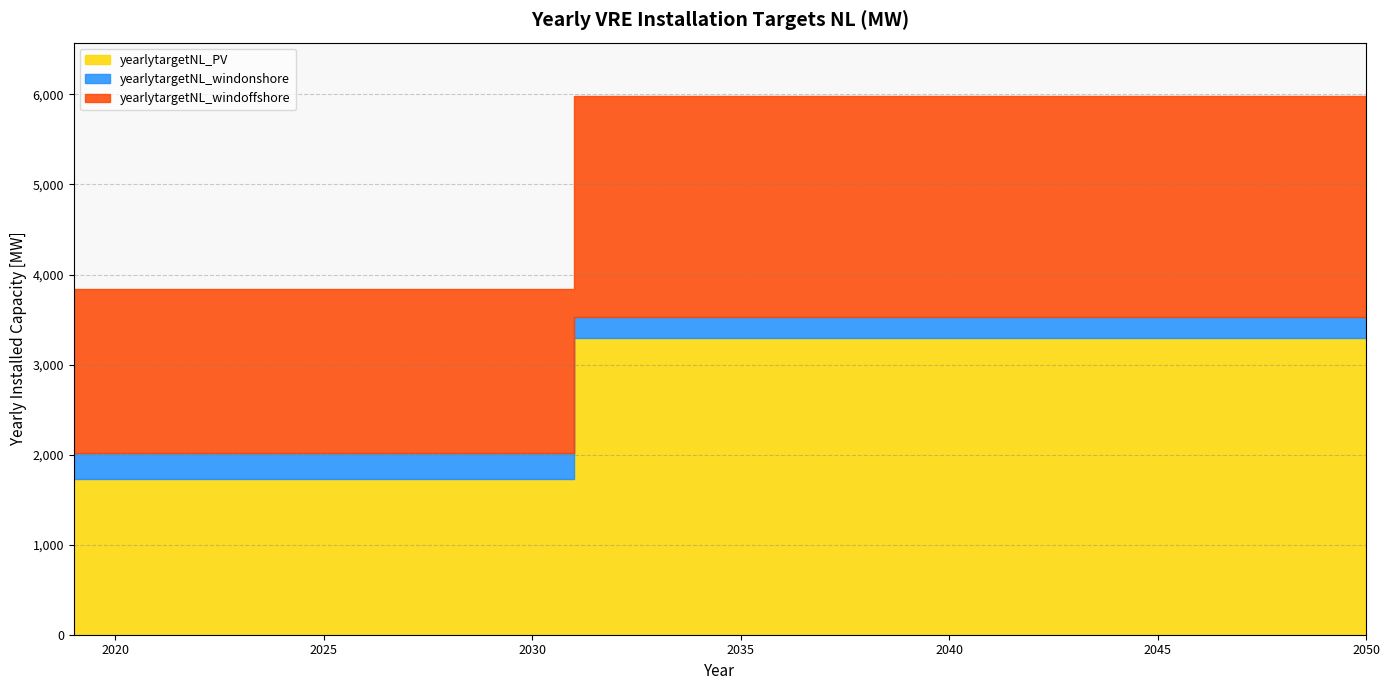

Is the value of yearlytargetNL_windonshore at 2037 greater than the value of yearlytargetNL_windoffshore at 2020?

No